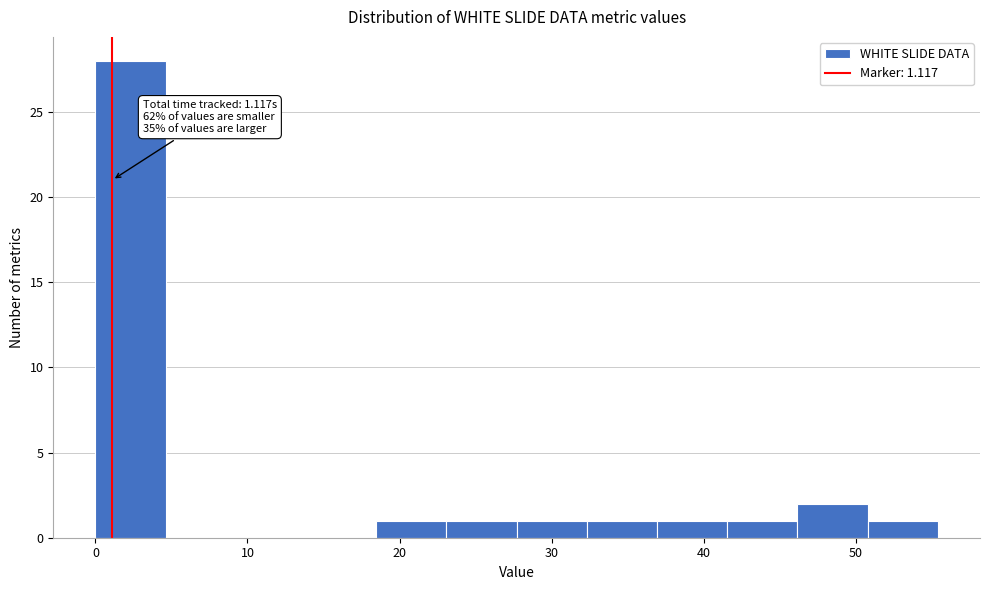

Which range on the x-axis has the tallest bar?

0 to 5